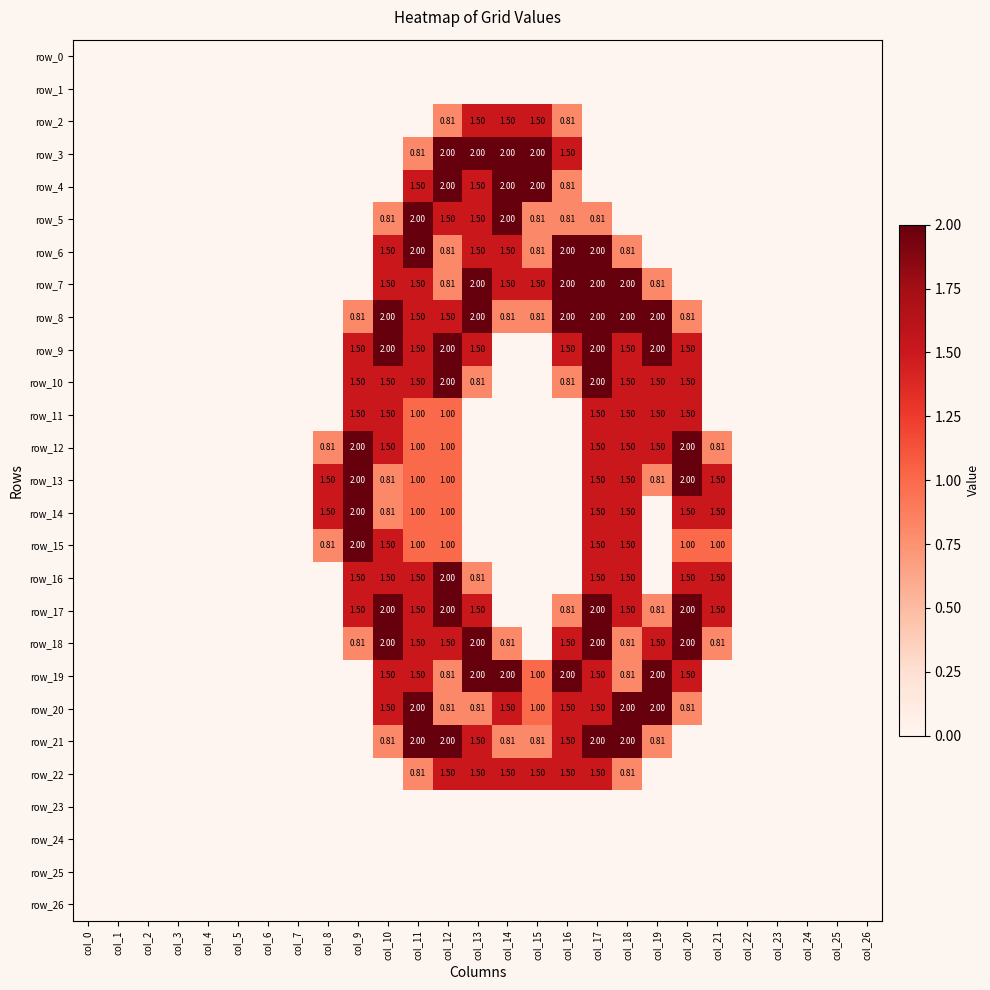

How many positive values does the row_13 series have?

10